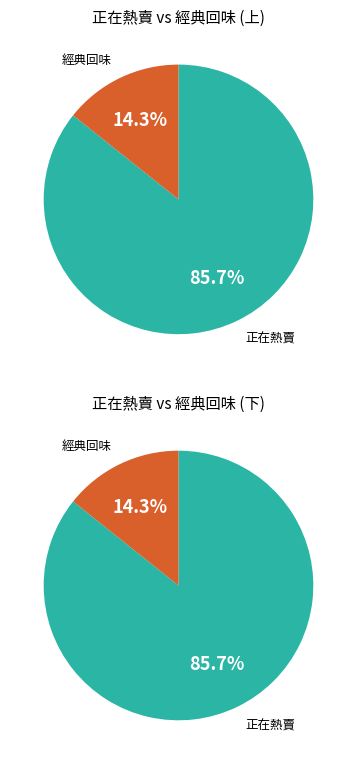

What is the largest slice in the pie chart?

正在熱賣